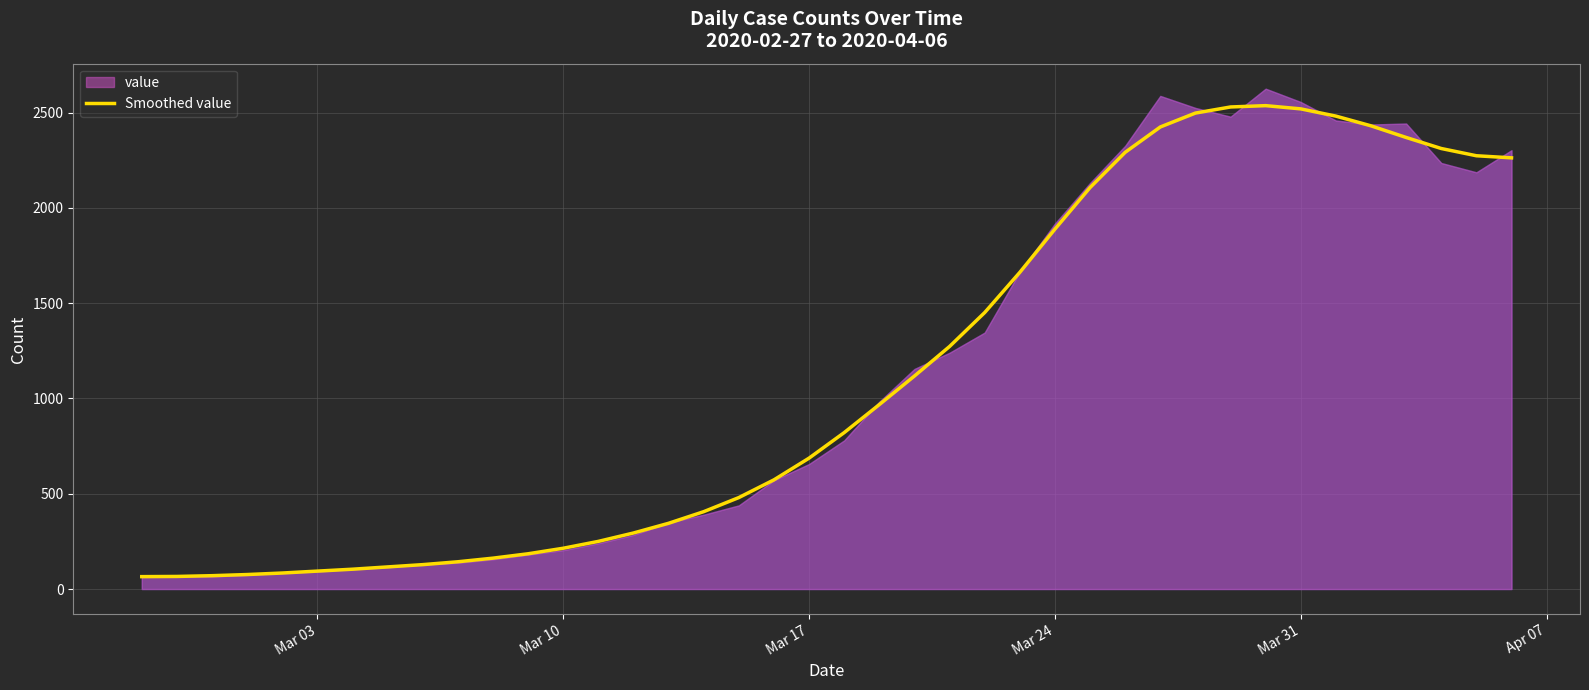

Count the number of categories in the chart.

40